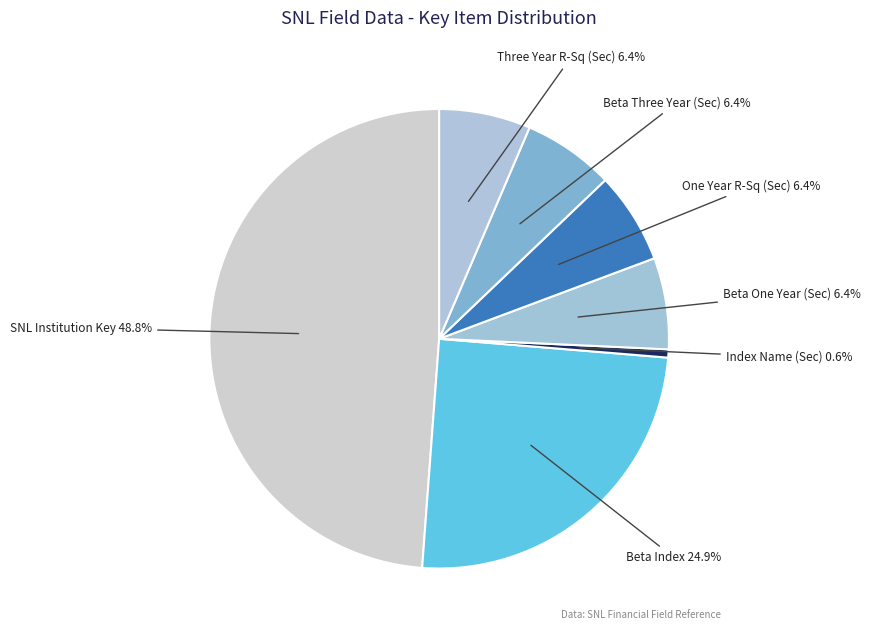

What portion of the pie excludes Three Year R-Sq (Sec)?

93.6%